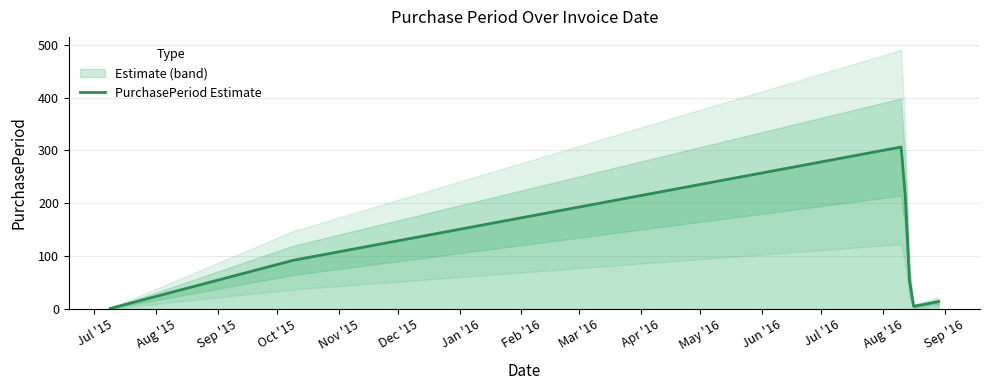

What is the smallest value displayed?

1